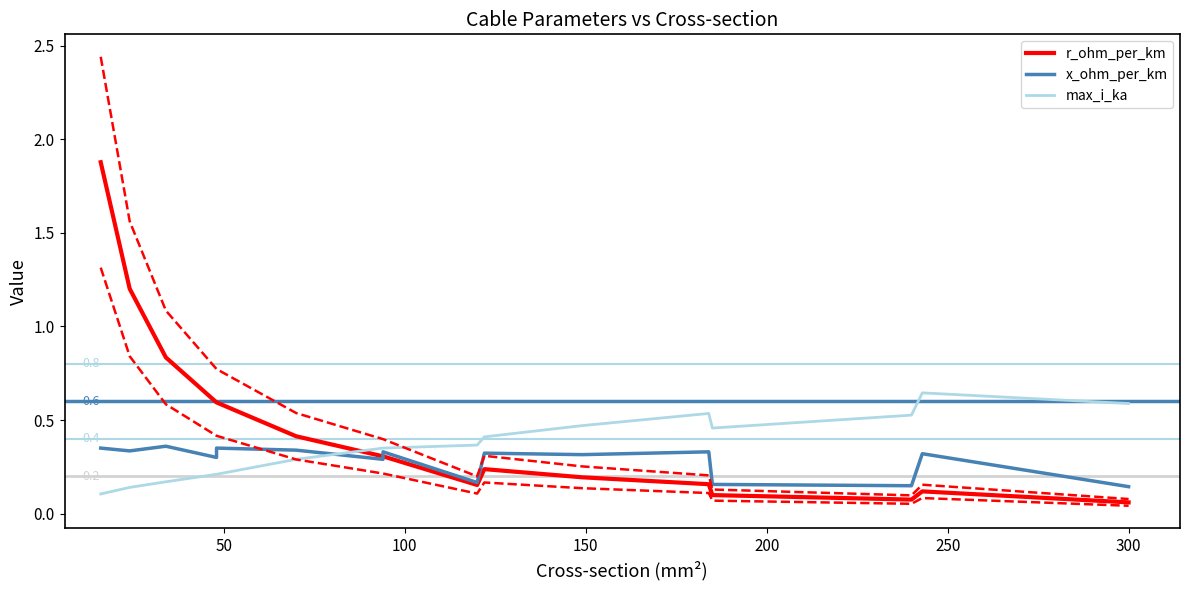

List the series in order of their overall mean, lowest first.

x_ohm_per_km, max_i_ka, r_ohm_per_km